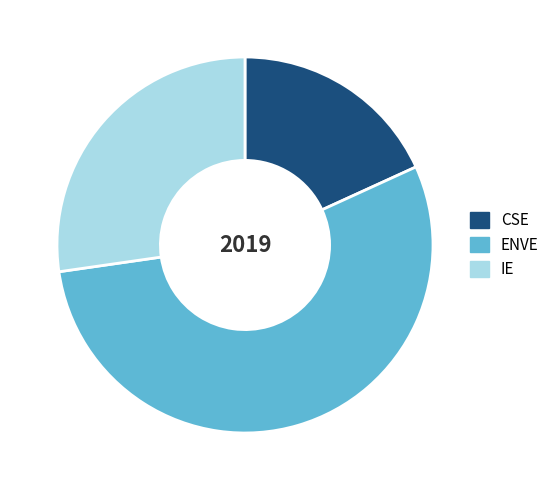

Which category has the biggest portion of the pie?

ENVE